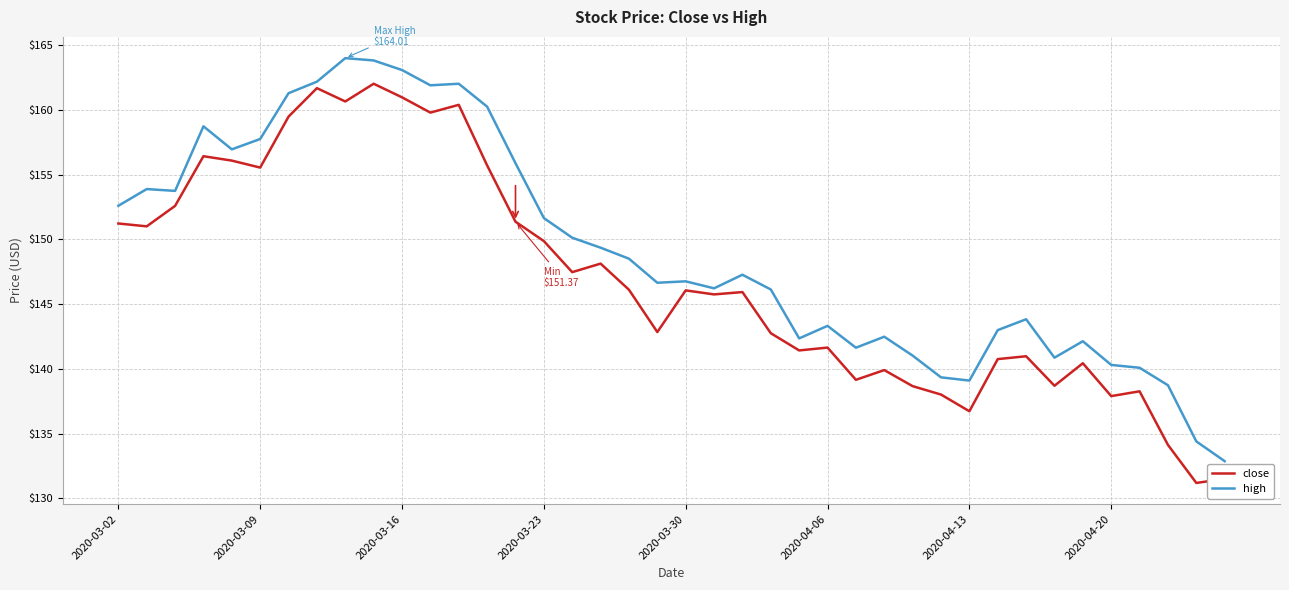

Which series has the largest total across all categories?

high